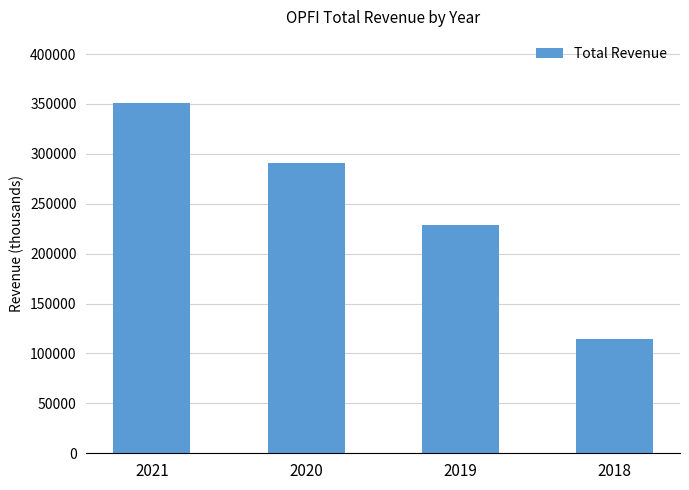

How many series are shown in this chart?

1